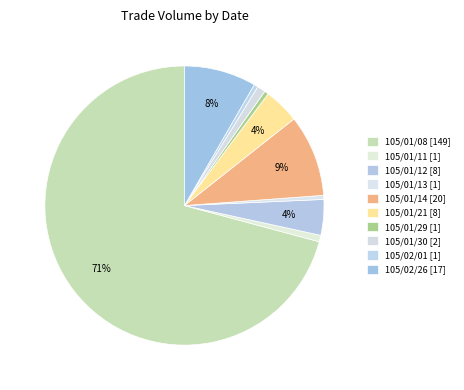

What is the largest slice in the pie chart?

105/01/08